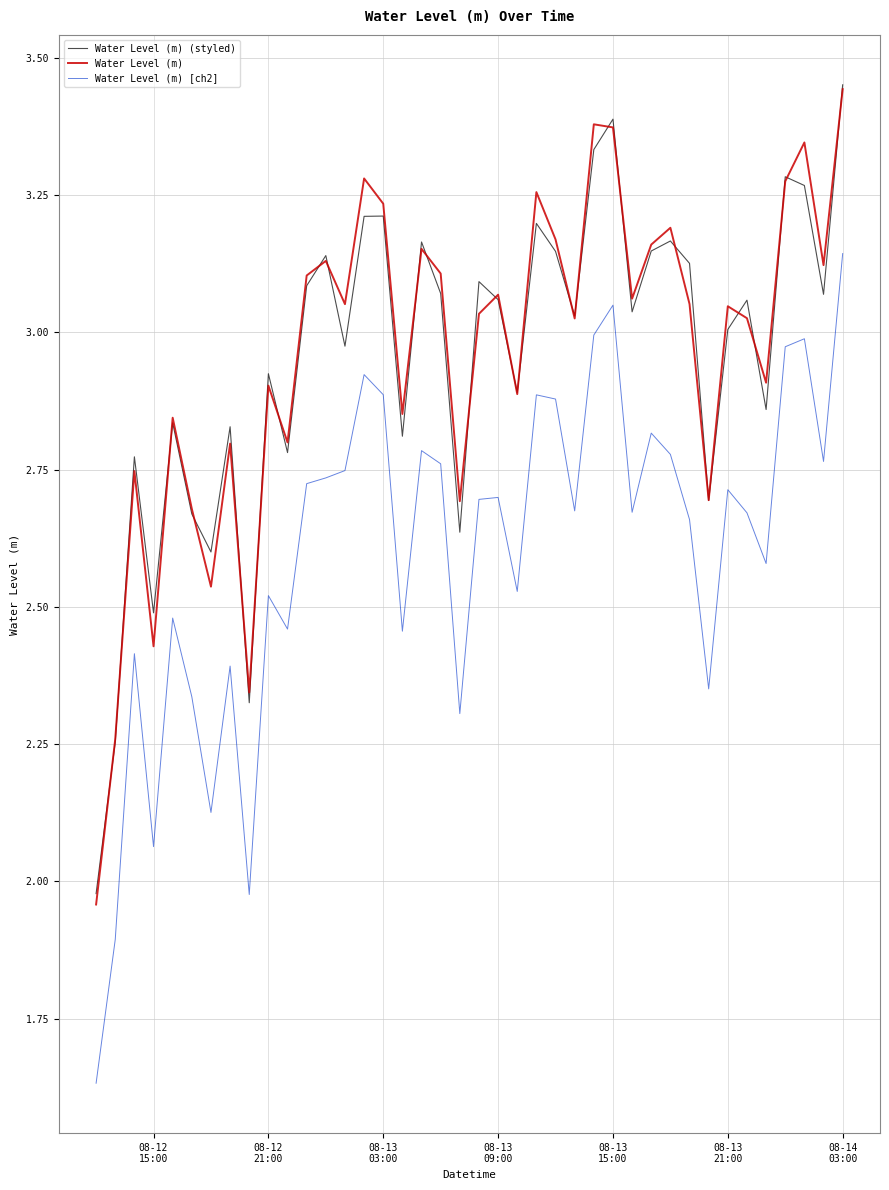

Which series has the widest spread of values?

Water Level (m) [ch2]